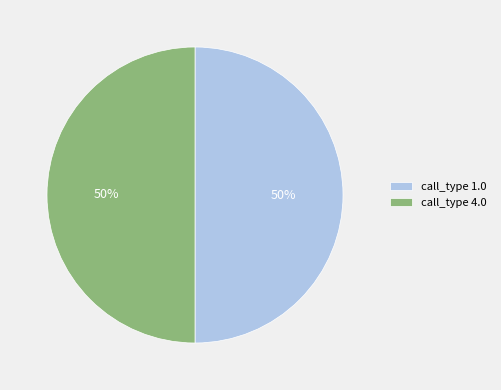

Approximately how many times larger is the value at call_type 1.0 compared to call_type 4.0?

1.0